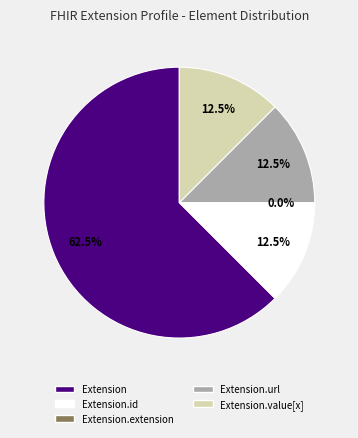

Is it true that Extension.value[x] is 5% of the pie?

False